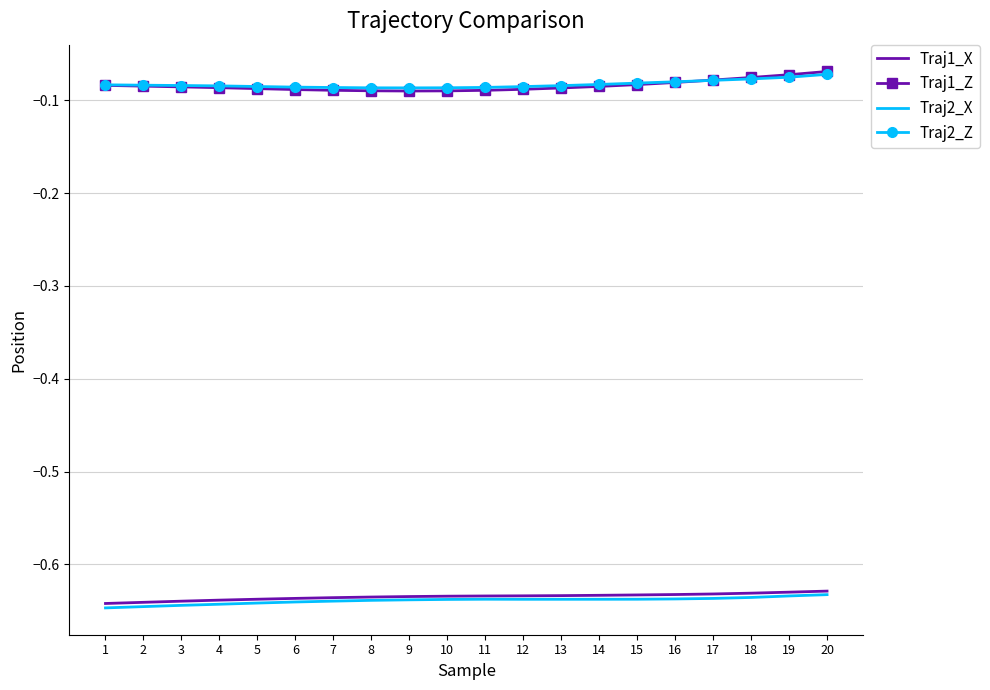

True or false: Traj1_X has a value of -0.8 at 13.

False